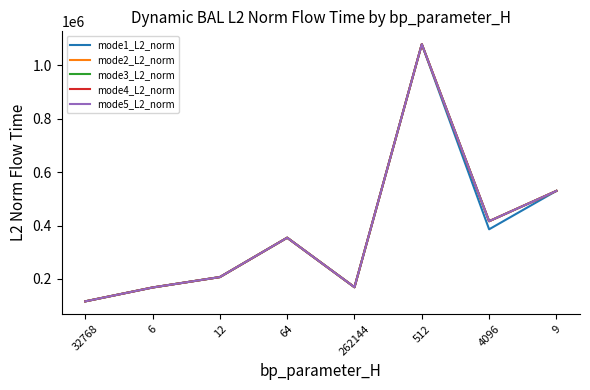

Is the value of mode3_L2_norm at 6 greater than the value of mode5_L2_norm at 262144?

No